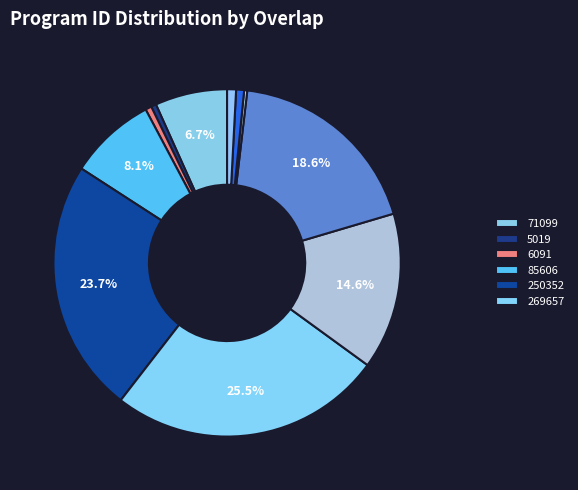

Count the number of slices in the pie.

11